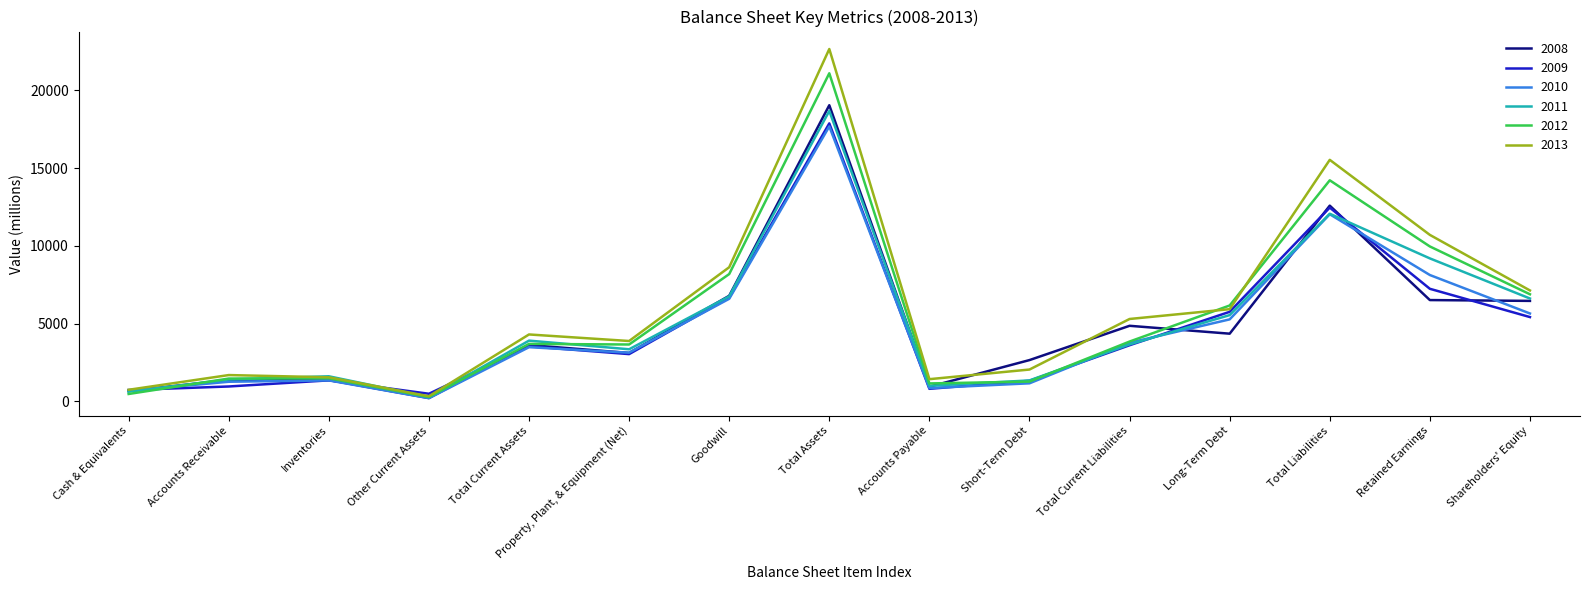

What position from the right is Retained Earnings?

2